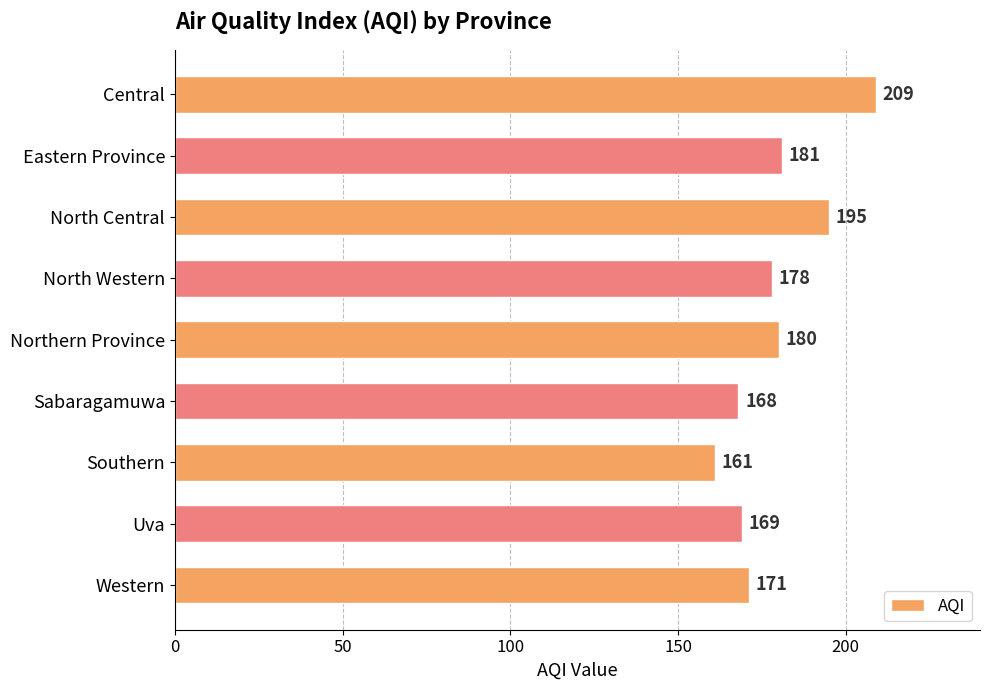

The value at Central is 360. True or false?

False